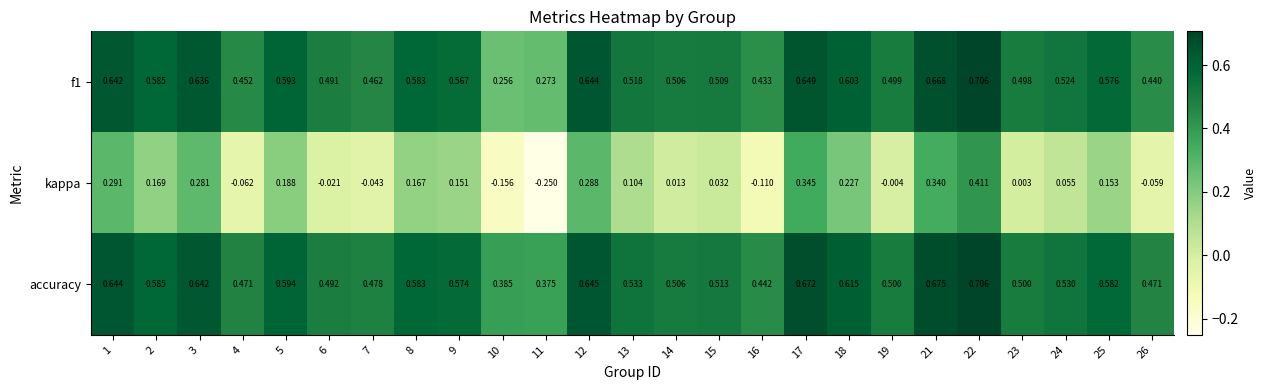

Which series has the largest total across all categories?

accuracy